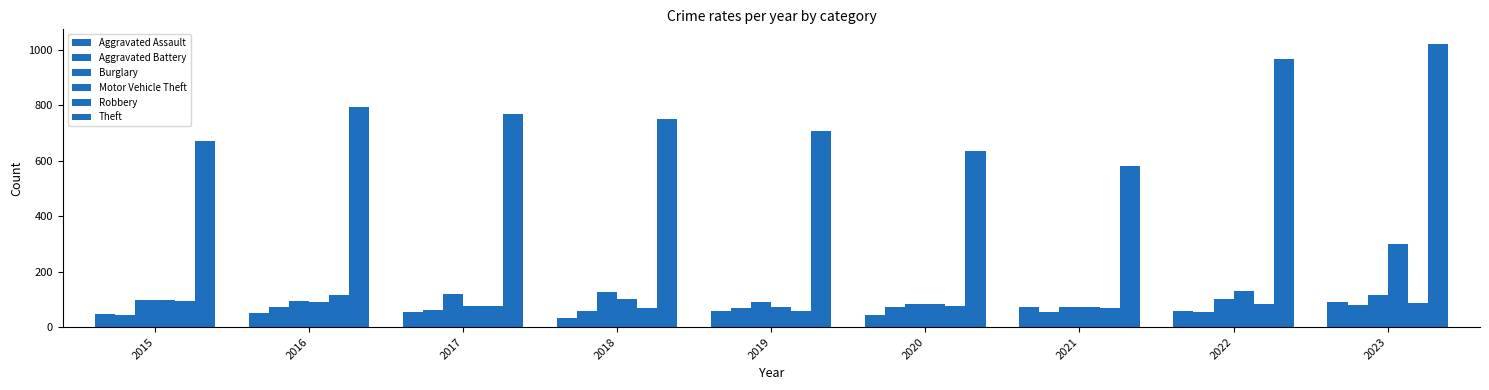

Which has a higher value, 2020 or 2023?

2023